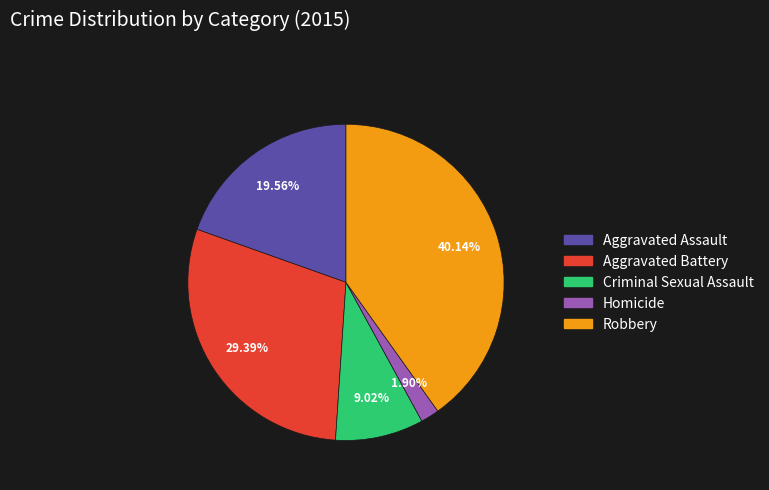

Which category has the biggest portion of the pie?

Robbery